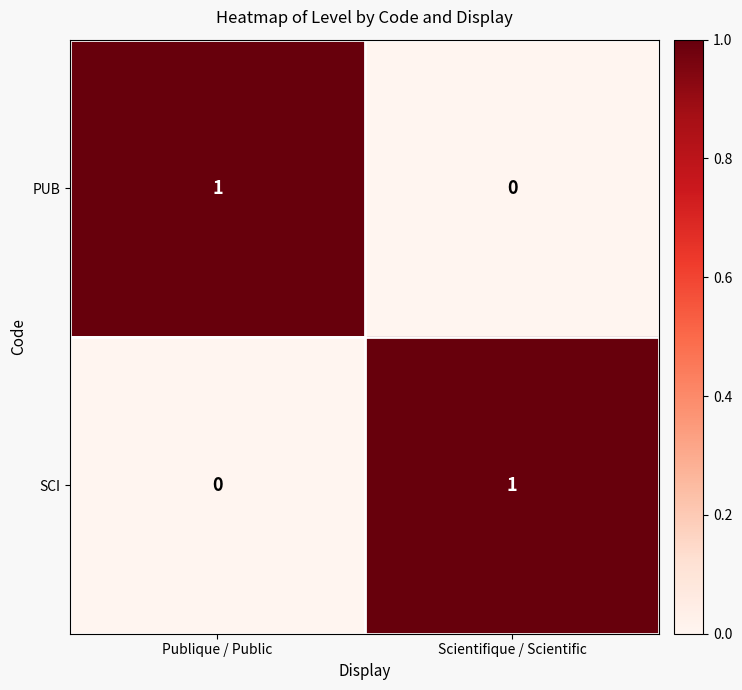

True or false: PUB has a value of 0 at Scientifique / Scientific.

True